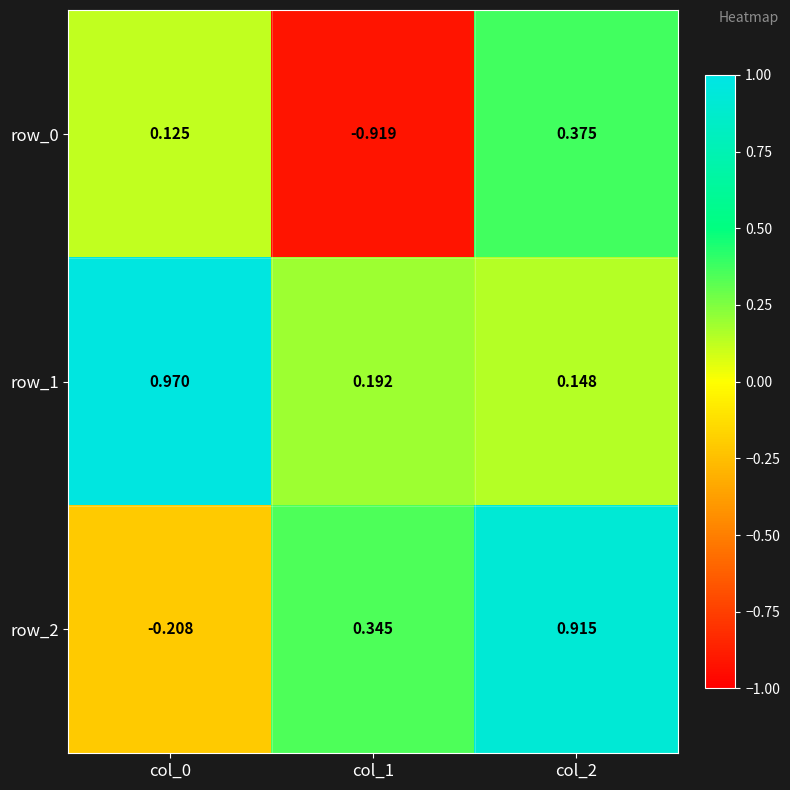

What is the total value across all series at col_2?

1.4